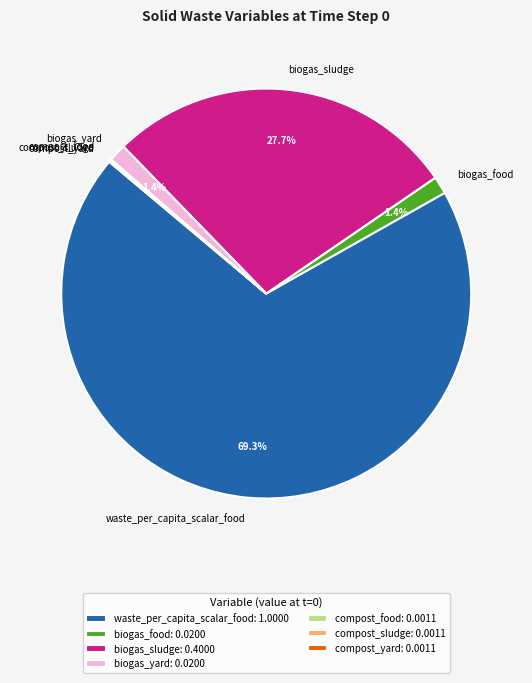

Is biogas_yard the majority of the pie?

No